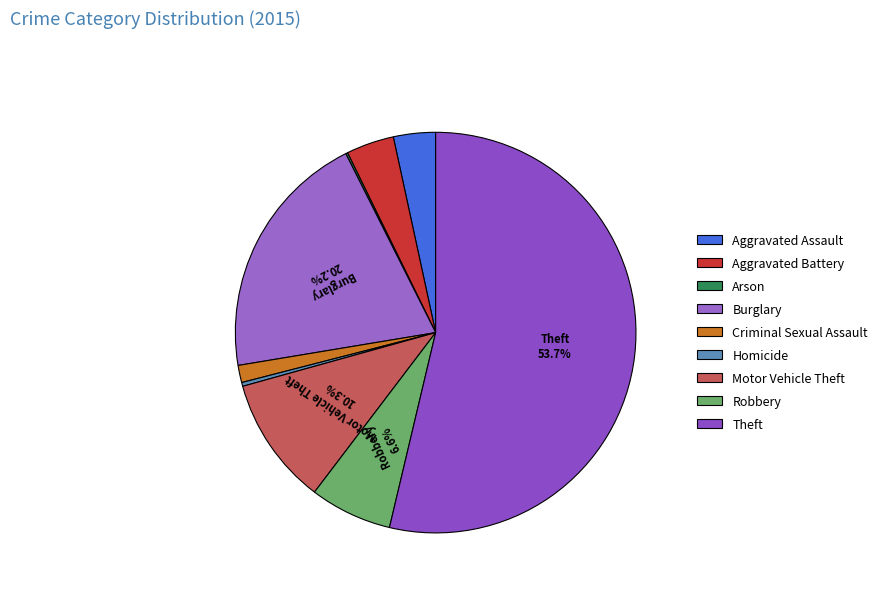

Which has a higher value, Arson or Robbery?

Robbery